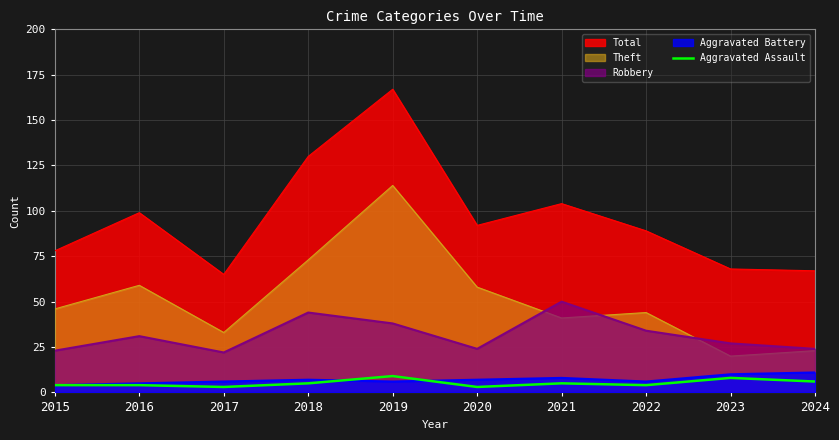

The chart shows a value of 1 at 2018. True or false?

False